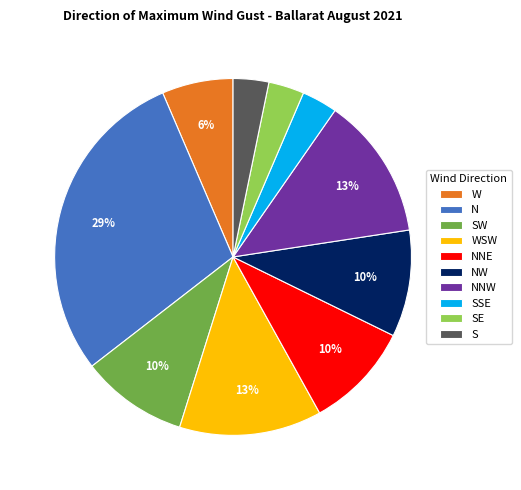

Is the sum of N and NW greater than half?

No